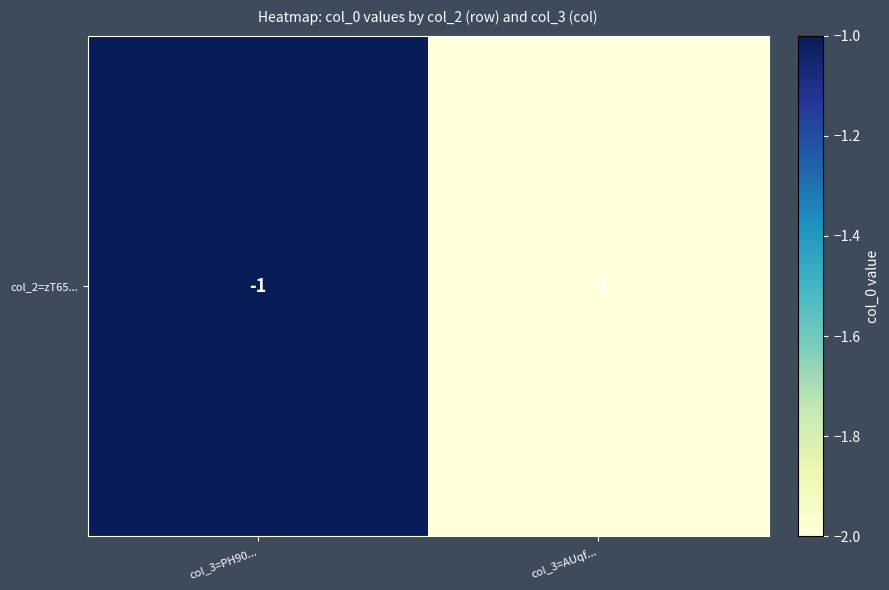

What is the difference between the maximum and minimum values?

1